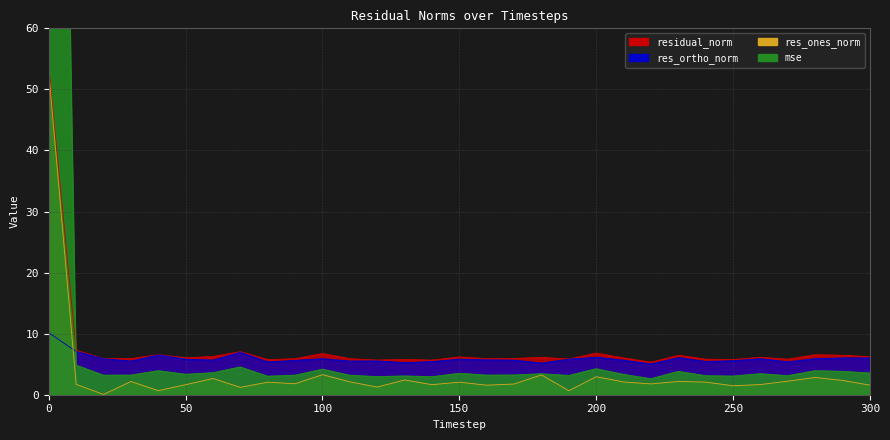

True or false: res_ortho_norm has a value of 9.5 at 110.

False